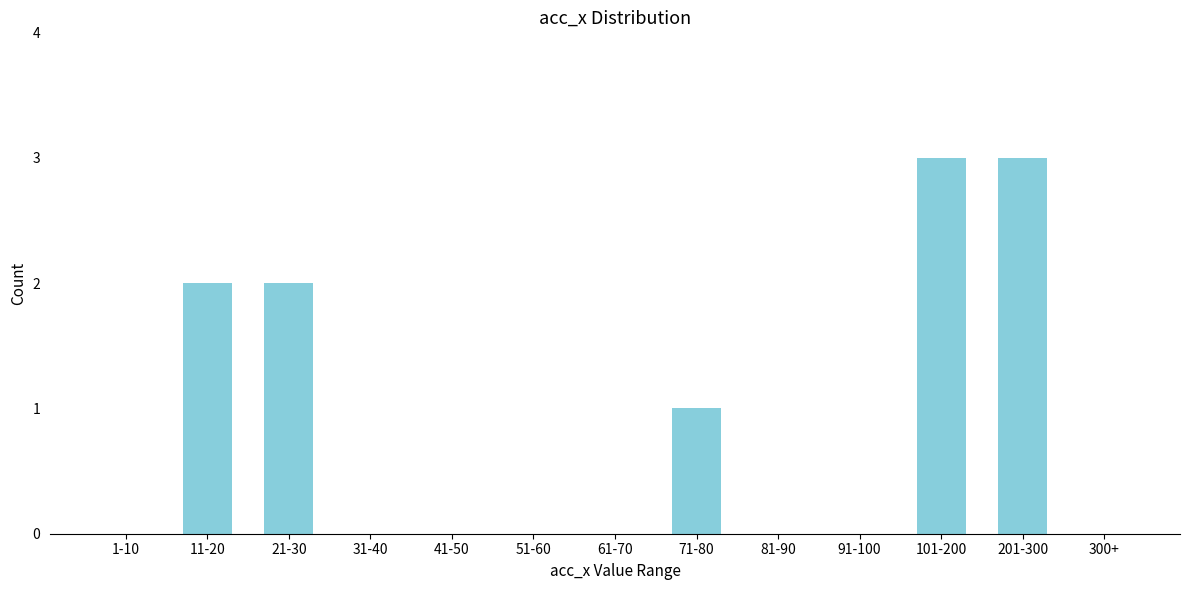

Reading left to right, transcribe all the data shown in this chart.

1-10=0	11-20=2	21-30=2	31-40=0	41-50=0	51-60=0	61-70=0	71-80=1	81-90=0	91-100=0	101-200=3	201-300=3	300+=0